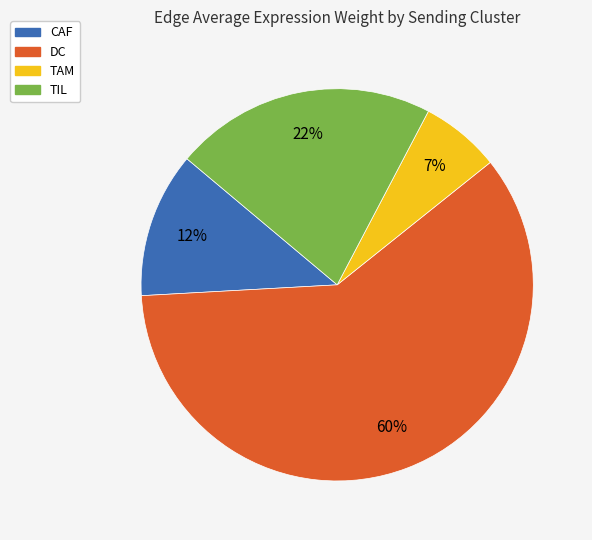

Count the number of slices in the pie.

4